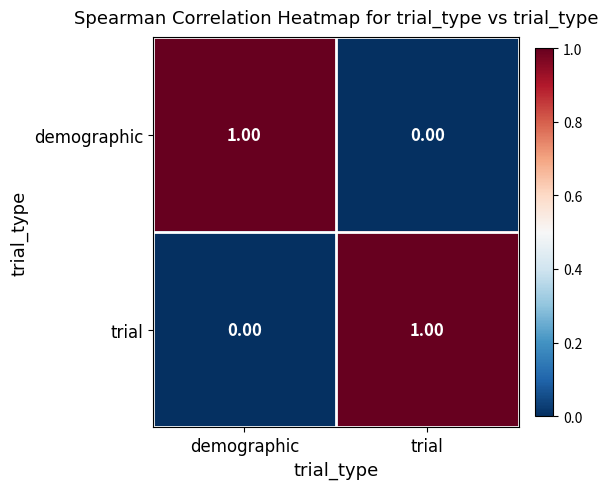

Rank the categories by trial value from lowest to highest.

demographic, trial